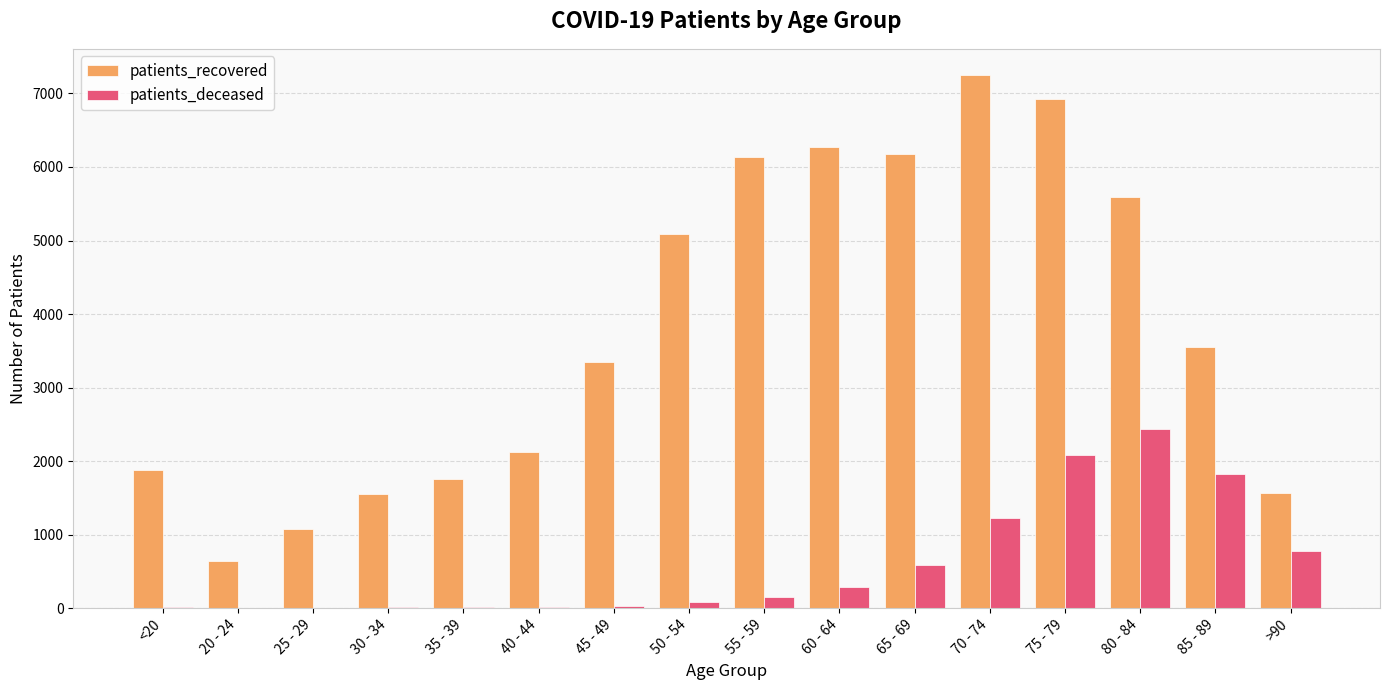

What is the maximum value for patients_deceased?

2441